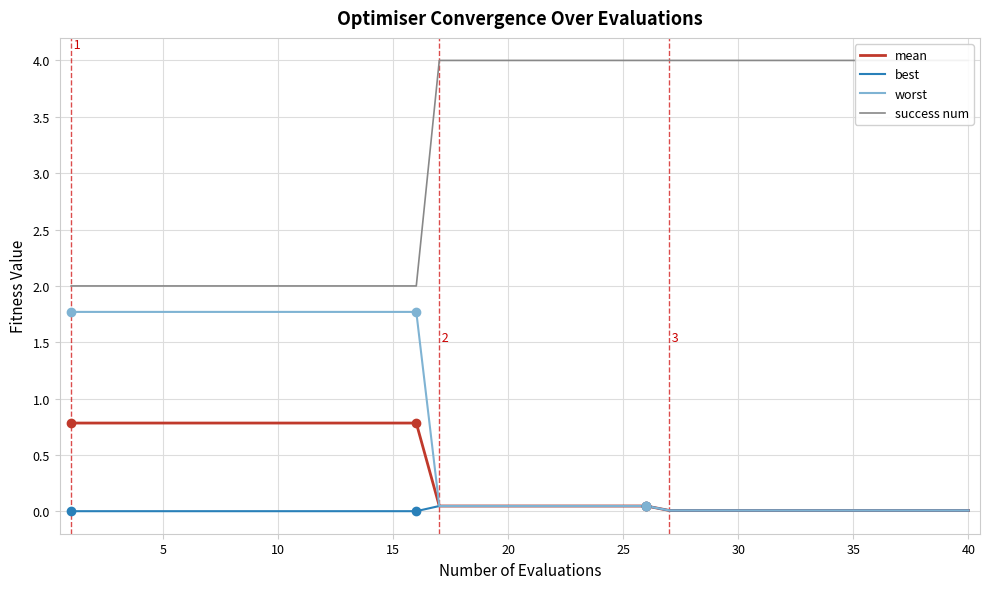

What is the difference between the second highest and second lowest values in the mean series?

0.8